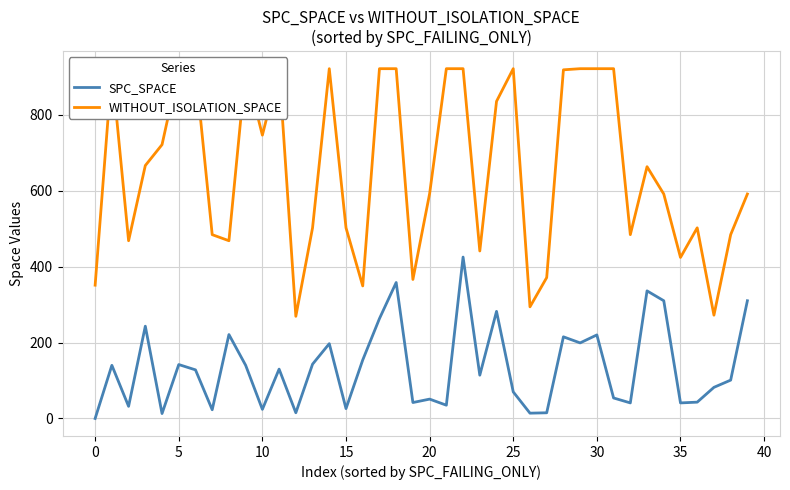

What is the difference between the maximum and minimum values in the SPC_SPACE series?

425